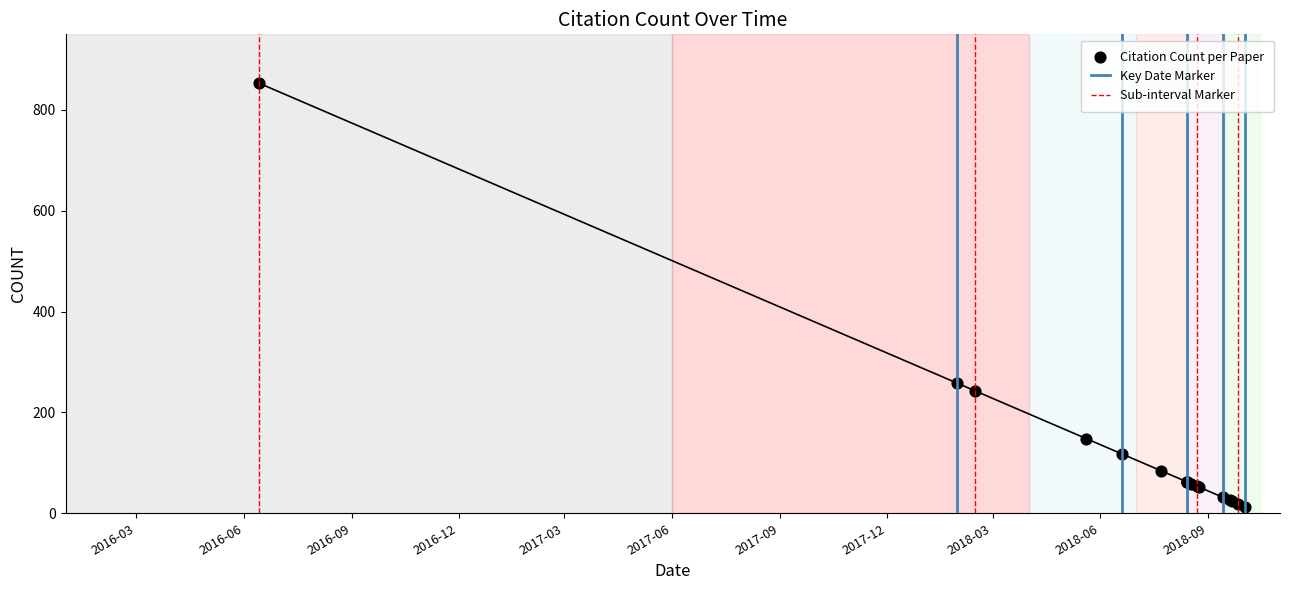

Approximately how many times larger is the value at 2018-05-20 compared to 2018-08-24?

2.8